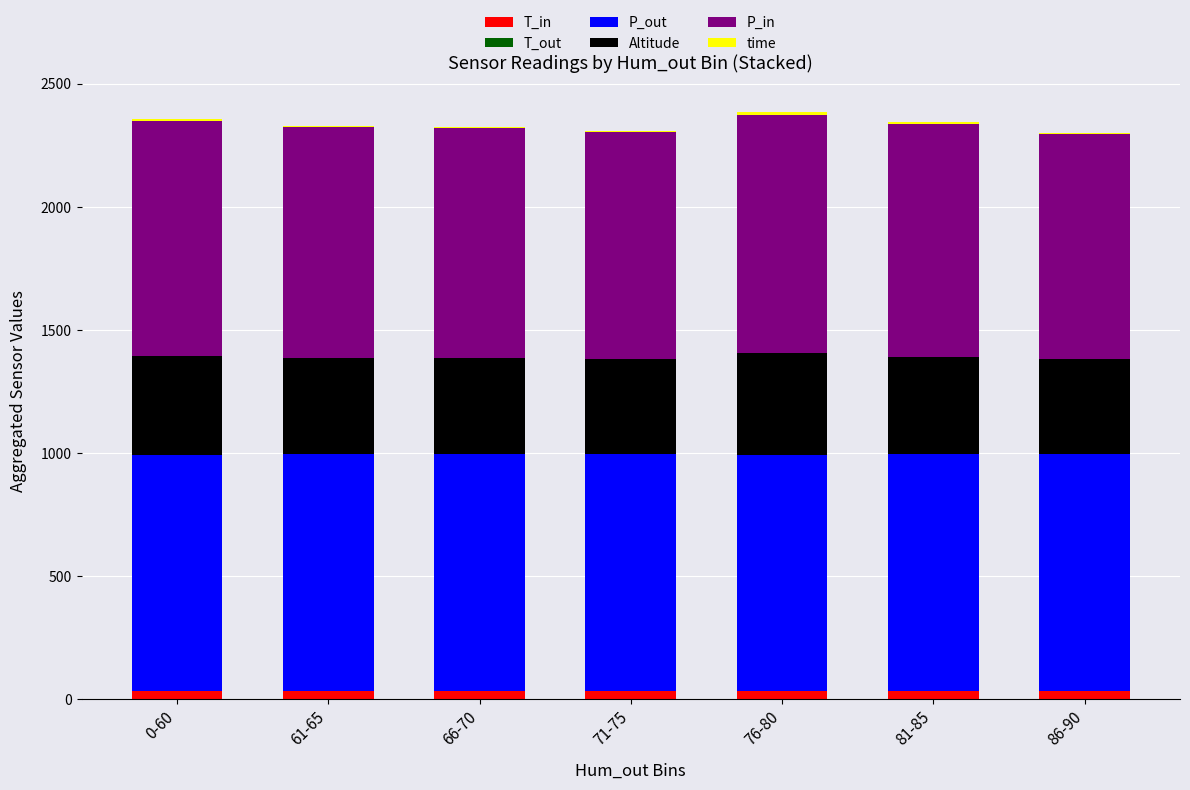

Which series has the largest total across all categories?

P_out